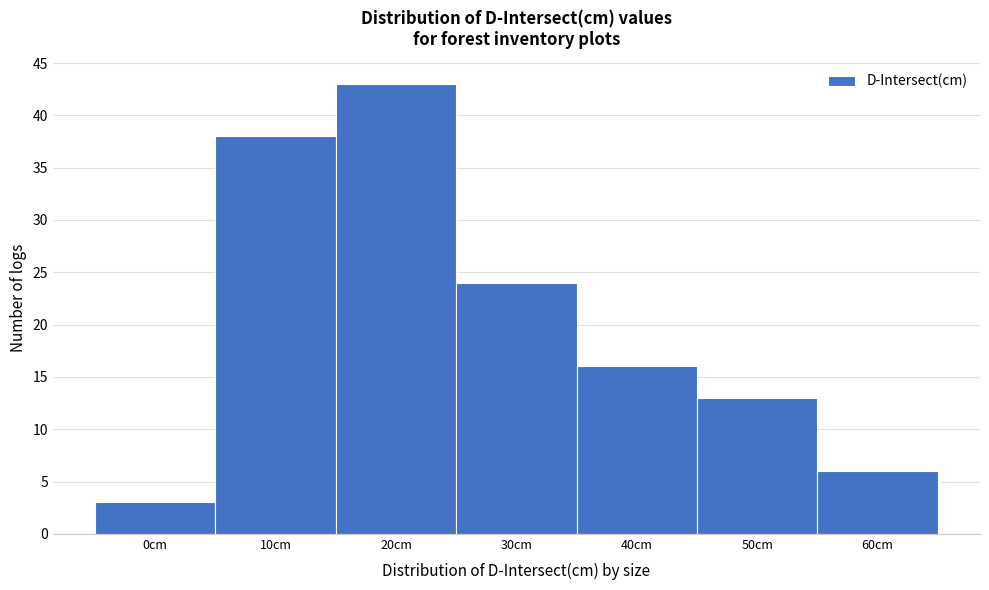

Reading right to left, extract all data points from this chart.

60cm=6	50cm=13	40cm=16	30cm=24	20cm=43	10cm=38	0cm=3